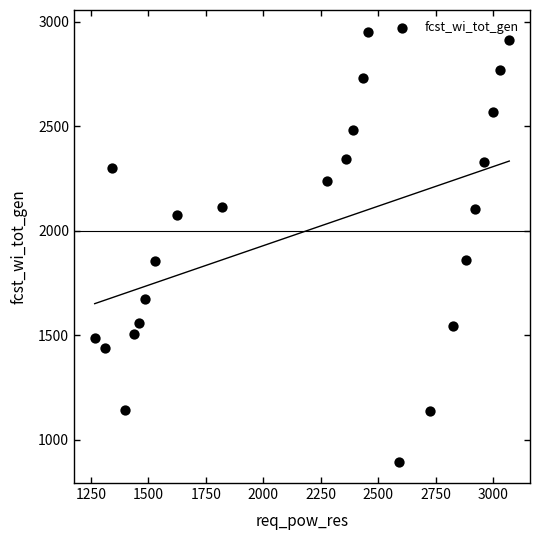

What is the range of Y values (max minus min)?

2059